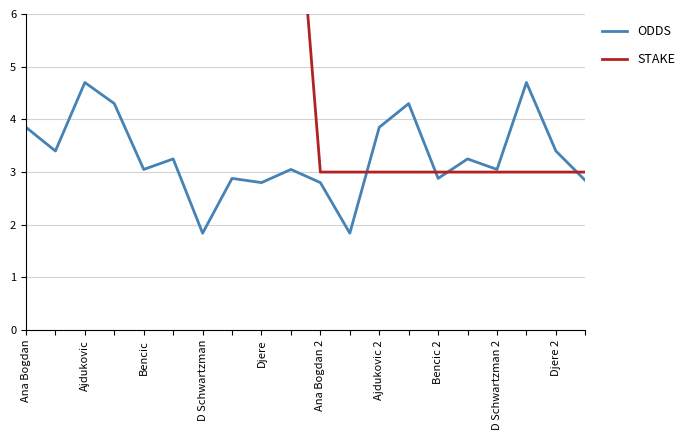

How many intersections are there between STAKE and ODDS?

4